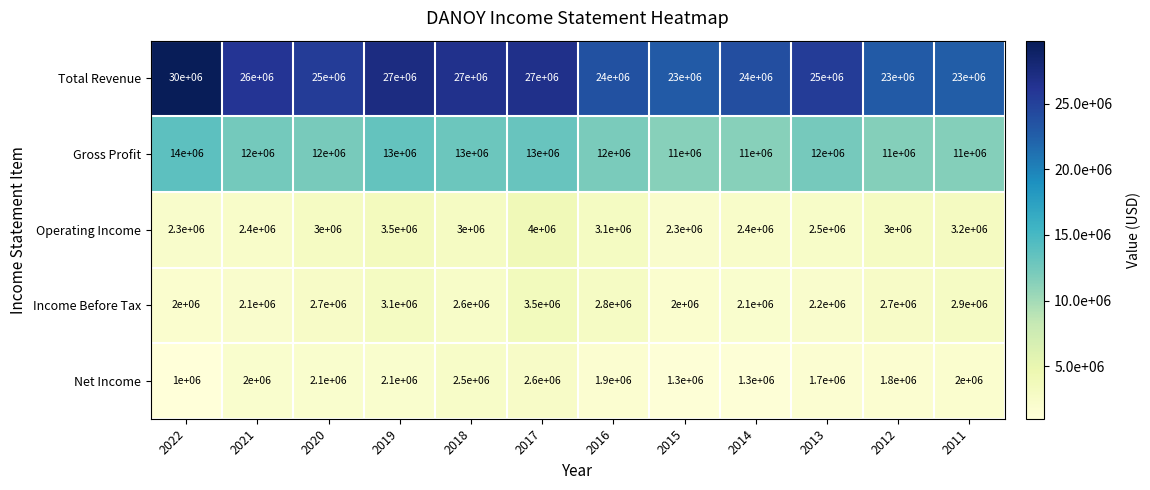

What is the total value across all series at 2021?

44500000